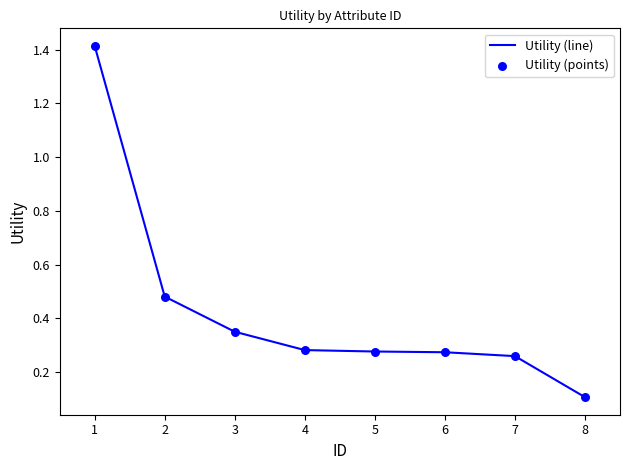

True or false: the data shows 1.4 at 1.

True